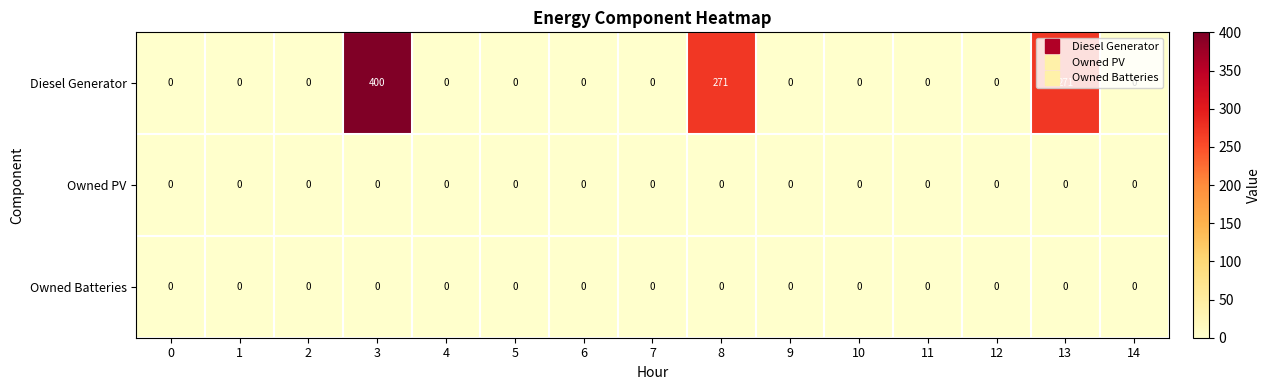

Which series has the largest total across all categories?

Diesel Generator